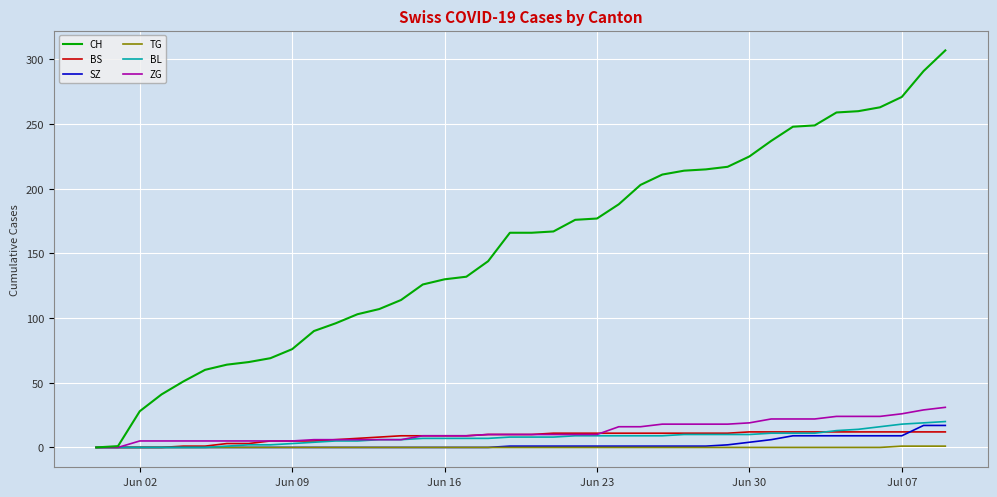

Which series has the largest range (max minus min)?

CH